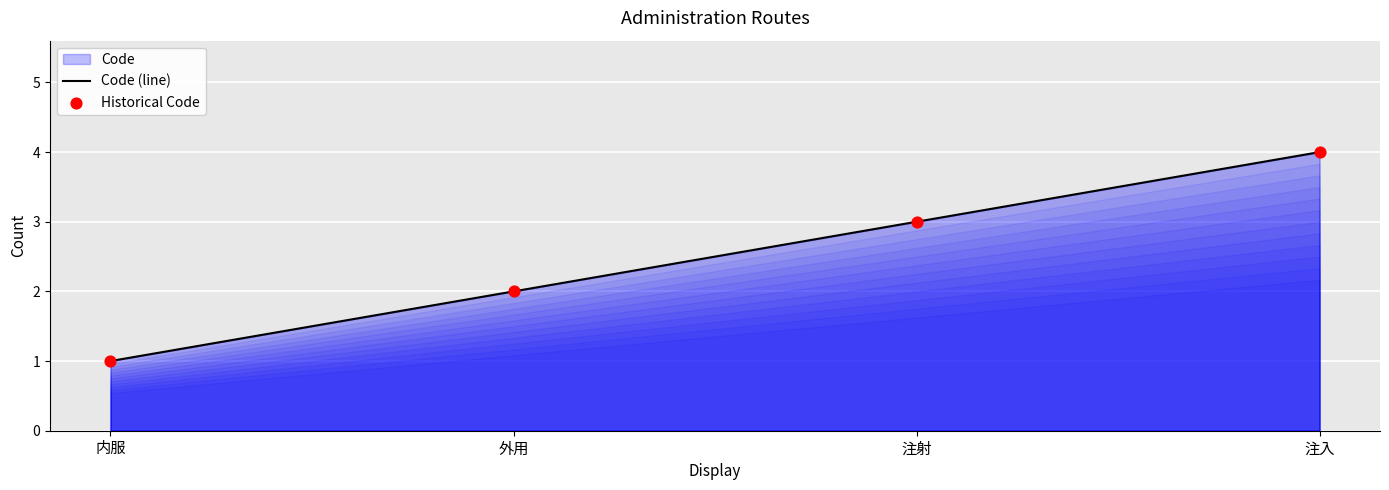

What is the total value across all series at 注射?

6